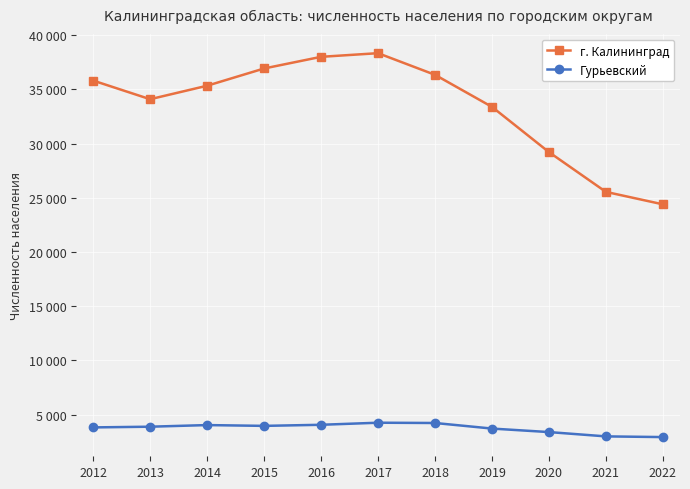

Which series has the widest spread of values?

г. Калининград